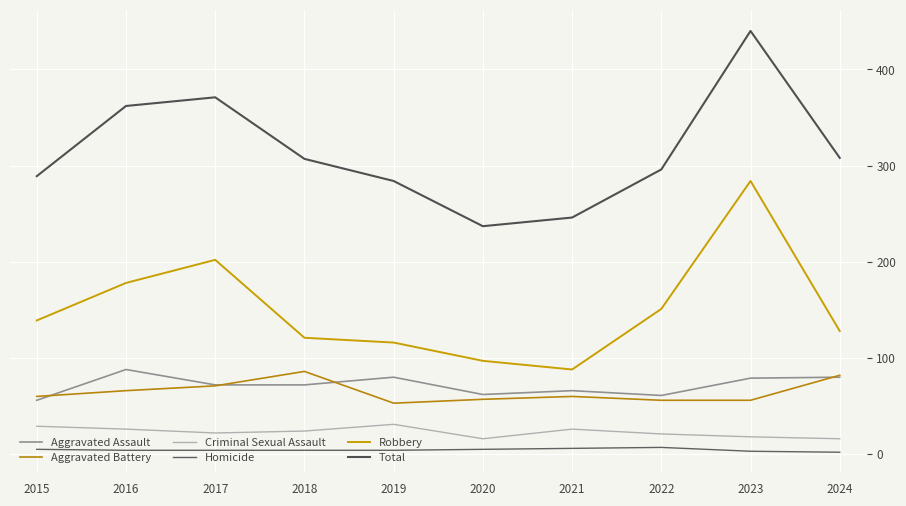

Is this an area chart (filled region under the line)?

No